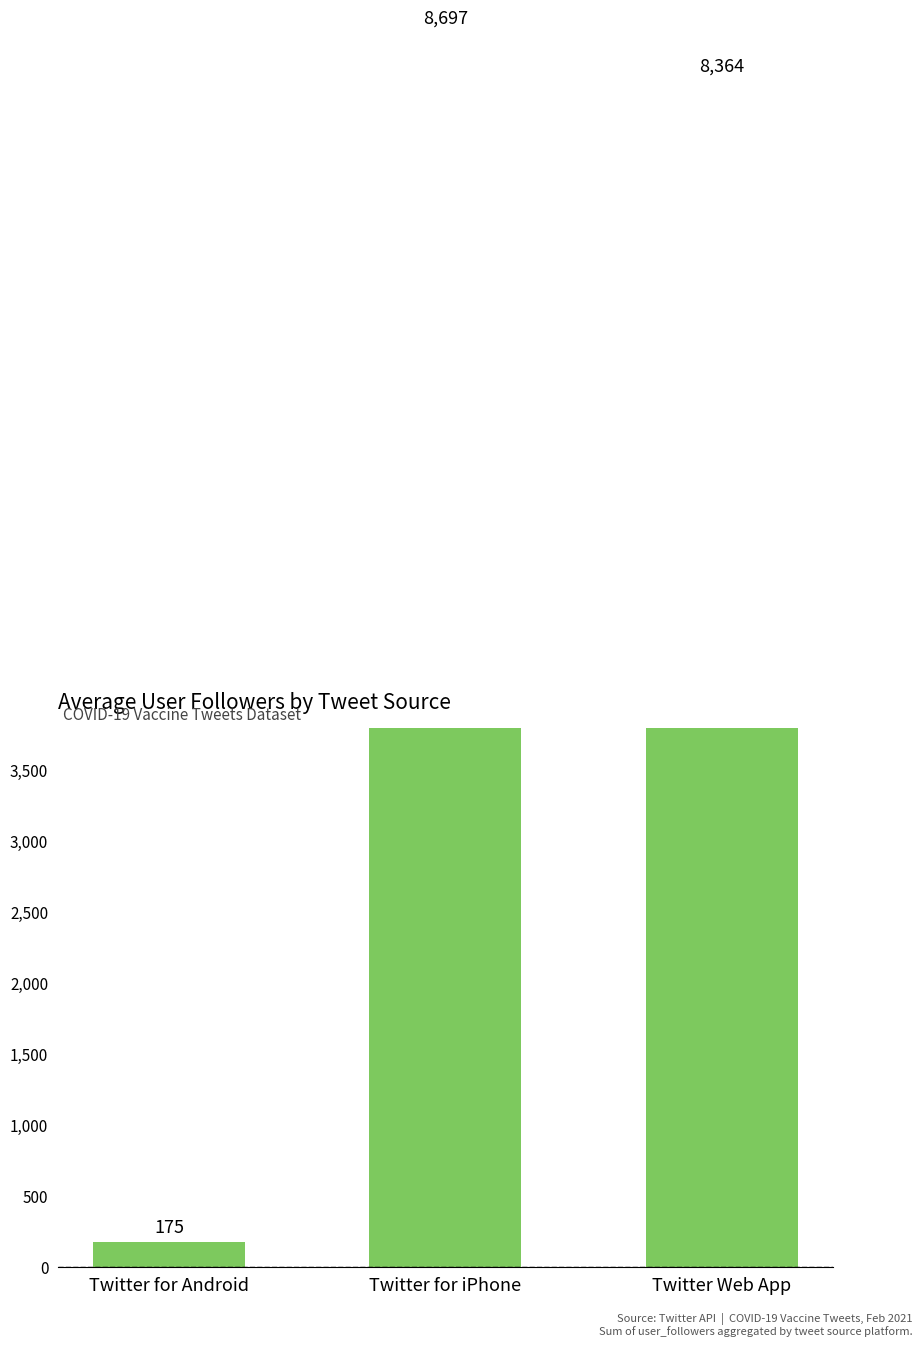

What is the minimum value shown in the chart?

175